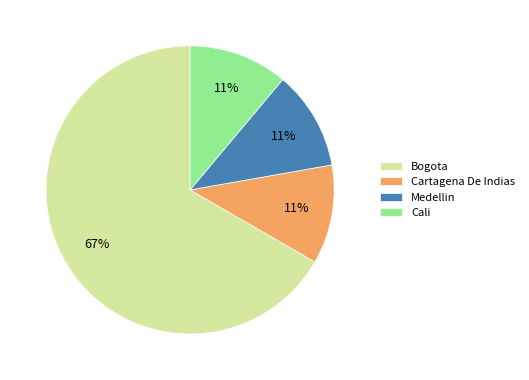

Between Cali and Bogota, which is larger?

Bogota